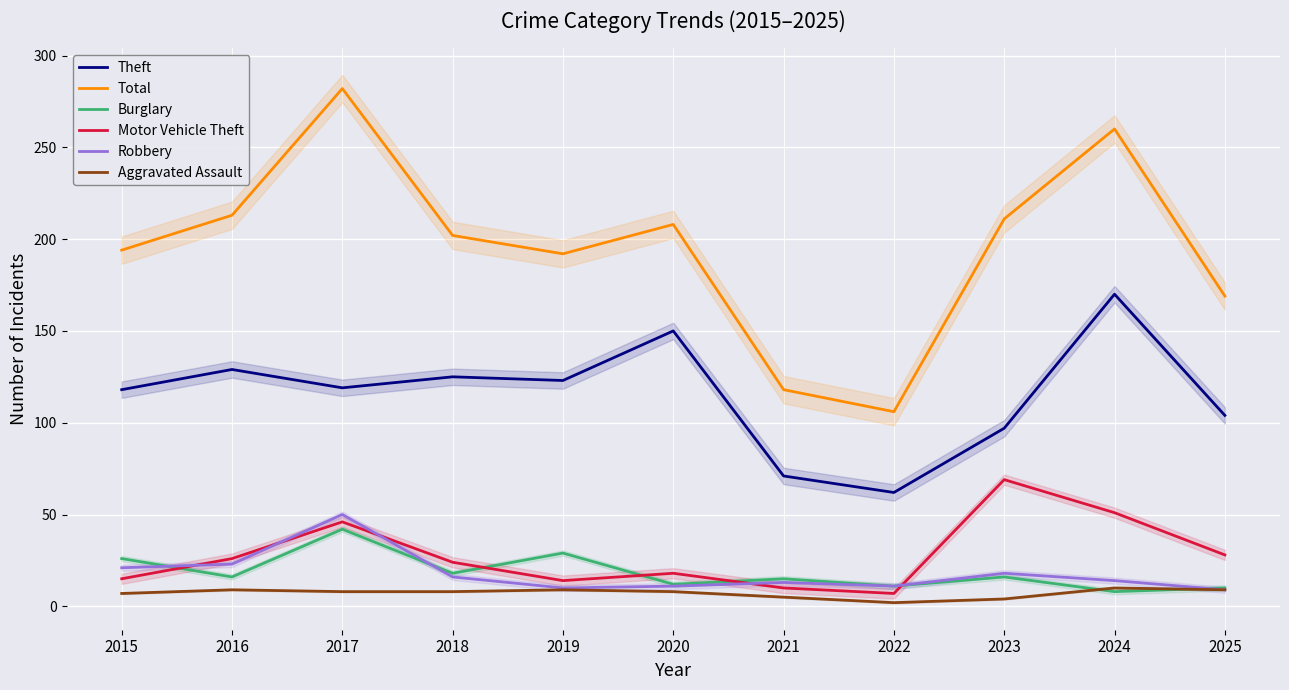

The value of Burglary at 2020 is 7. True or false?

False